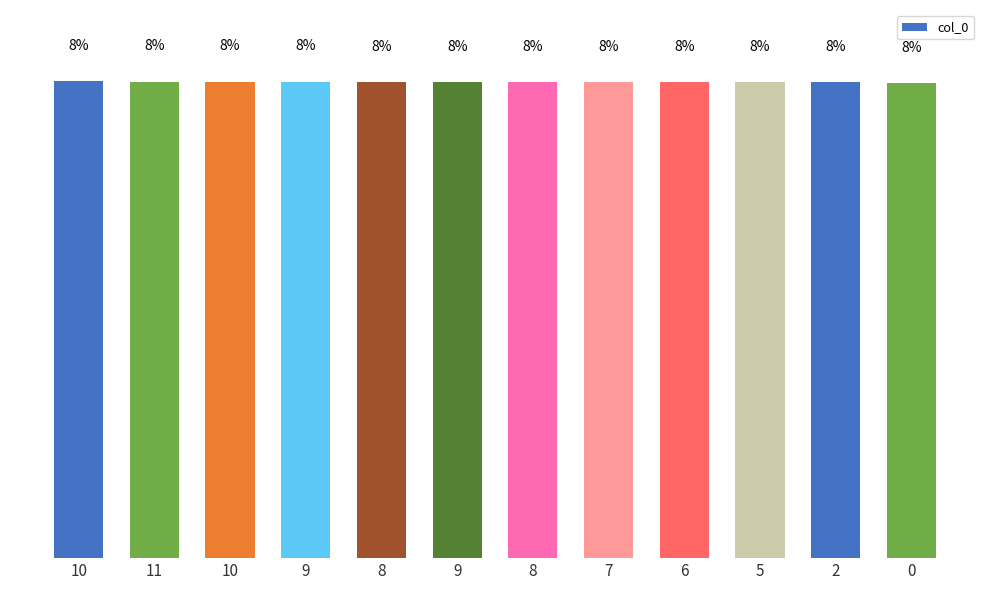

Between 8 and 10, which is larger?

10